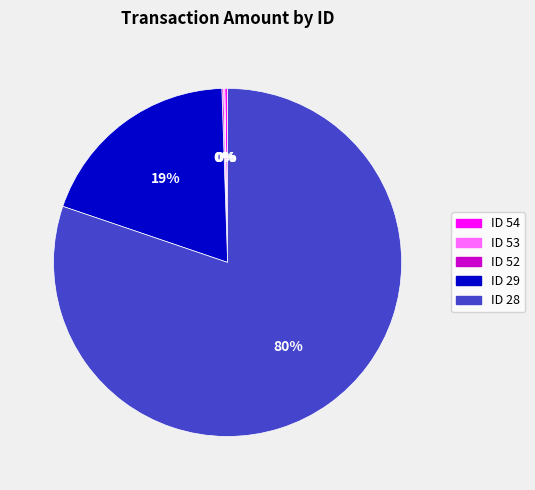

Which category accounts for the majority?

ID 28